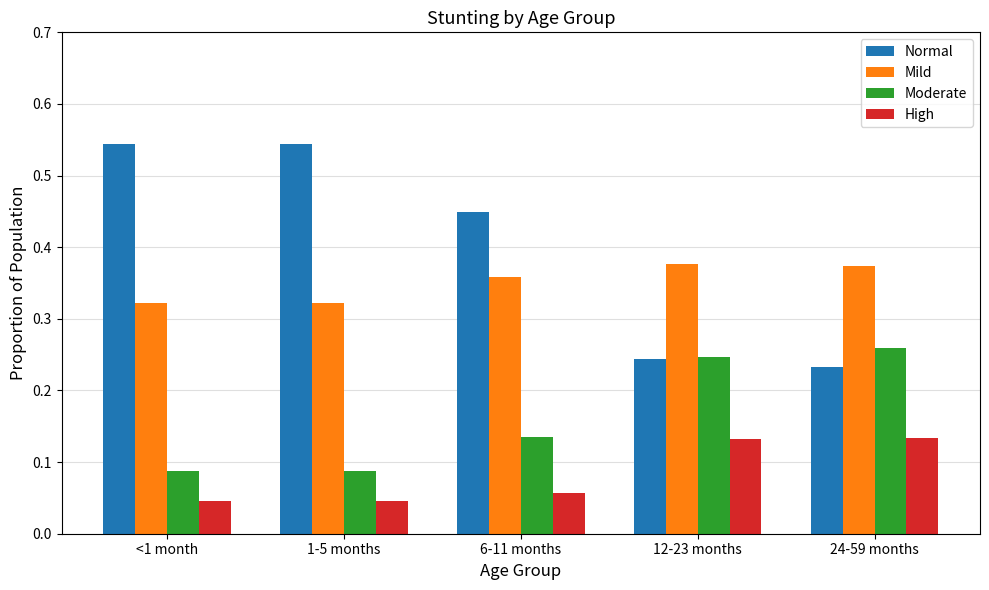

Which series has the widest spread of values?

Normal